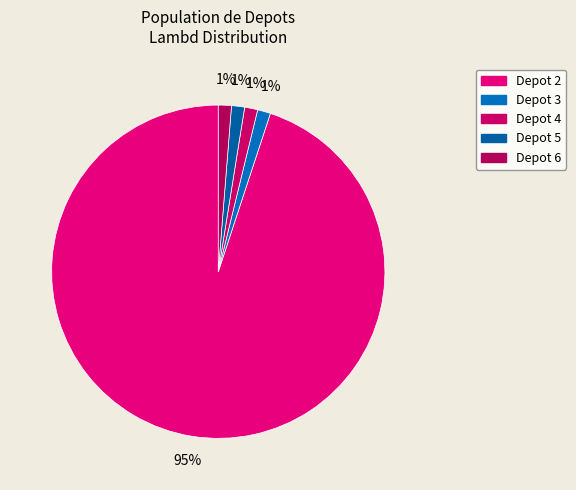

Which category has the smallest portion of the pie?

Depot 3